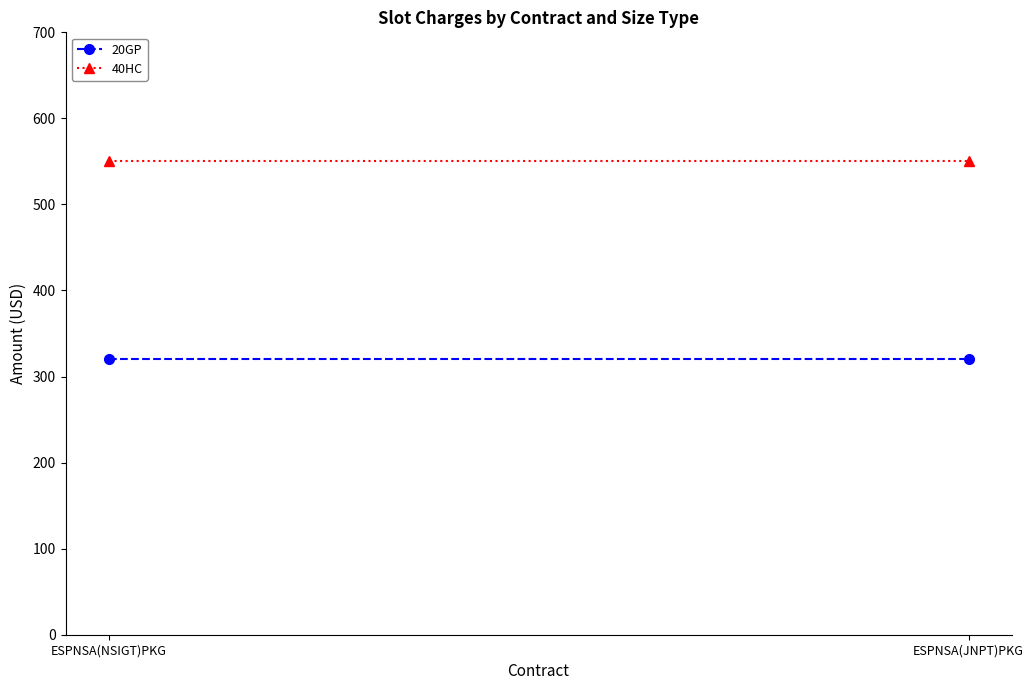

What is the total value across all series at ESPNSA(NSIGT)PKG?

870